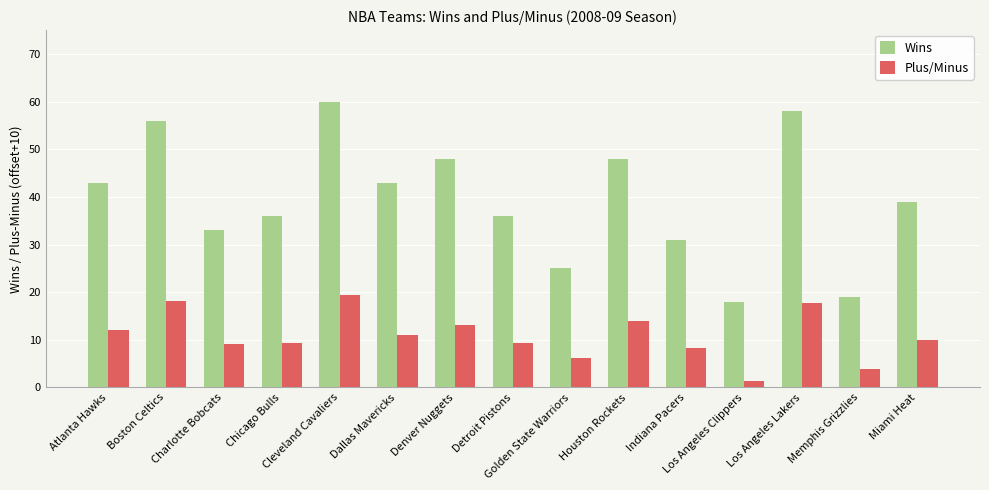

What is the maximum value shown in the chart?

60.0